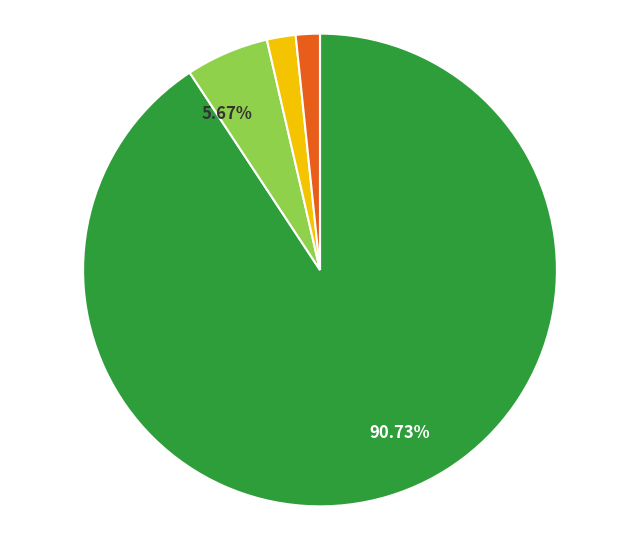

Is there a majority slice in this chart?

Yes